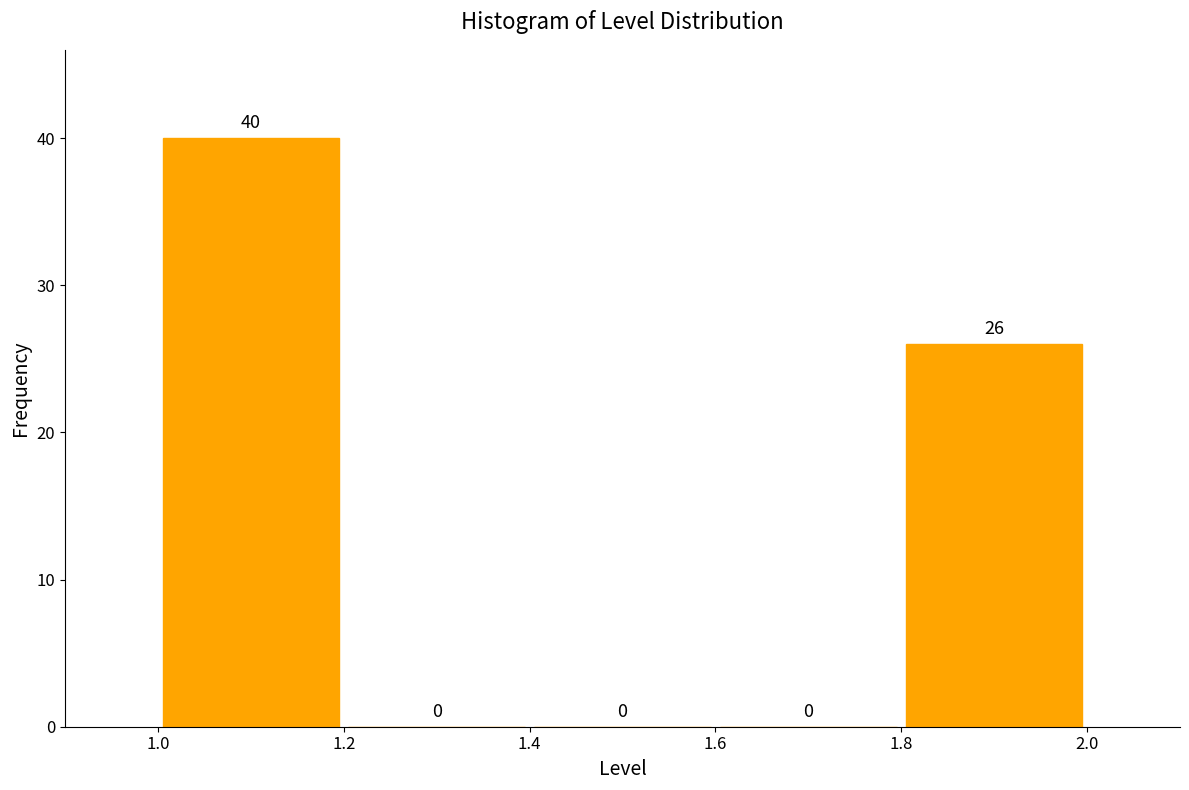

Reading left to right, list every bar in this chart as the range it spans on the x-axis followed by its height.

1.0 to 1.2: 40
1.2 to 1.4: 0
1.4 to 1.6: 0
1.6 to 1.8: 0
1.8 to 2.0: 26